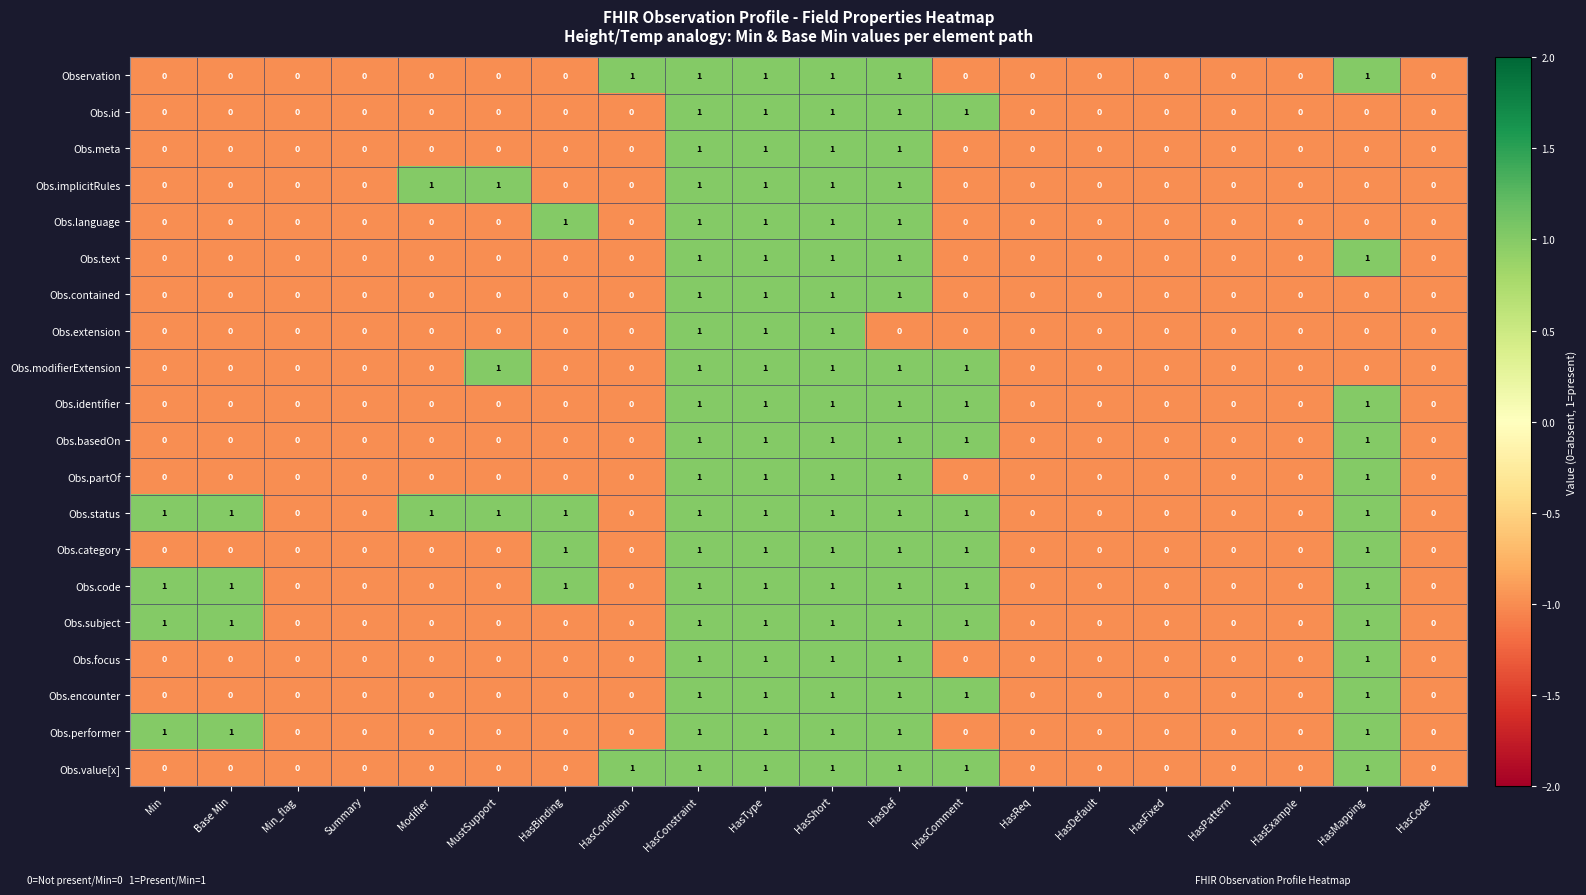

Is the value of Obs.id at Base Min greater than the value of Observation at HasShort?

No